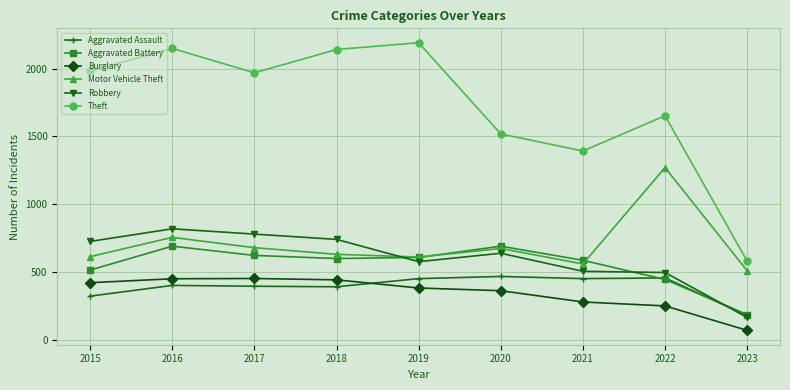

Which label corresponds to the smallest value in the chart?

2023